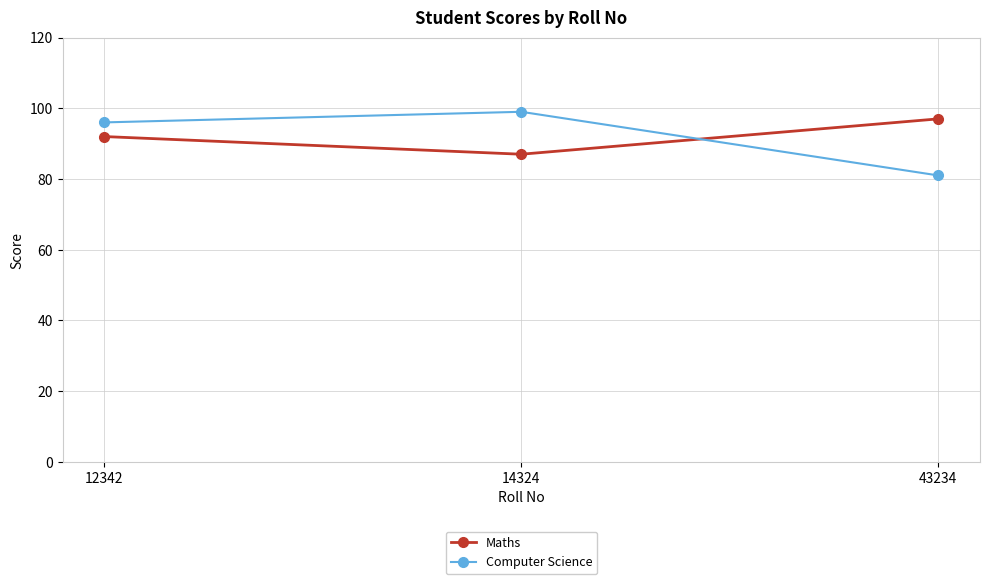

Reading left to right, extract all data points from this chart.

Maths: 92	87	97
Computer Science: 96	99	81